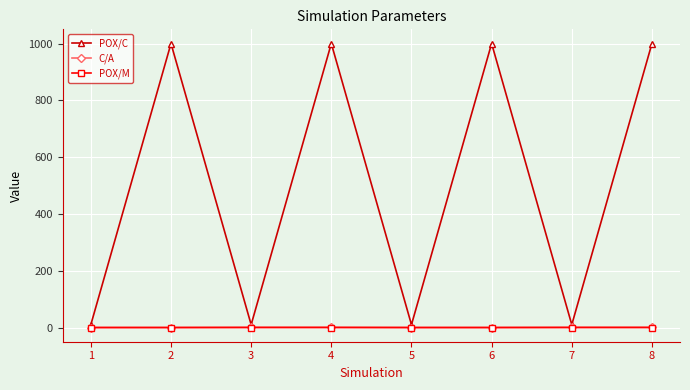

True or false: C/A and POX/C cross at least once.

False